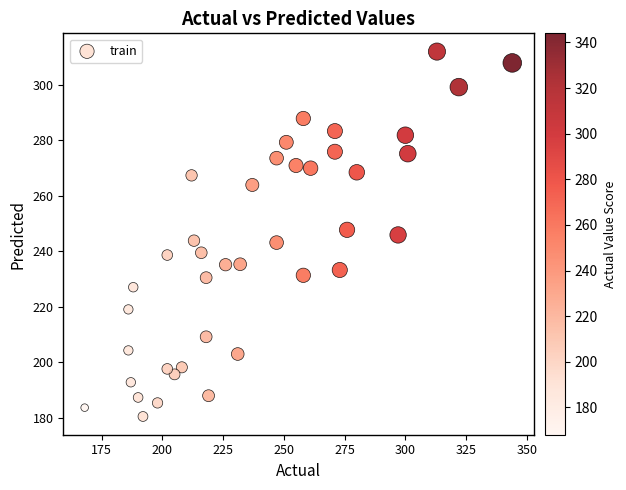

What is the range of X values (max minus min)?

176.0